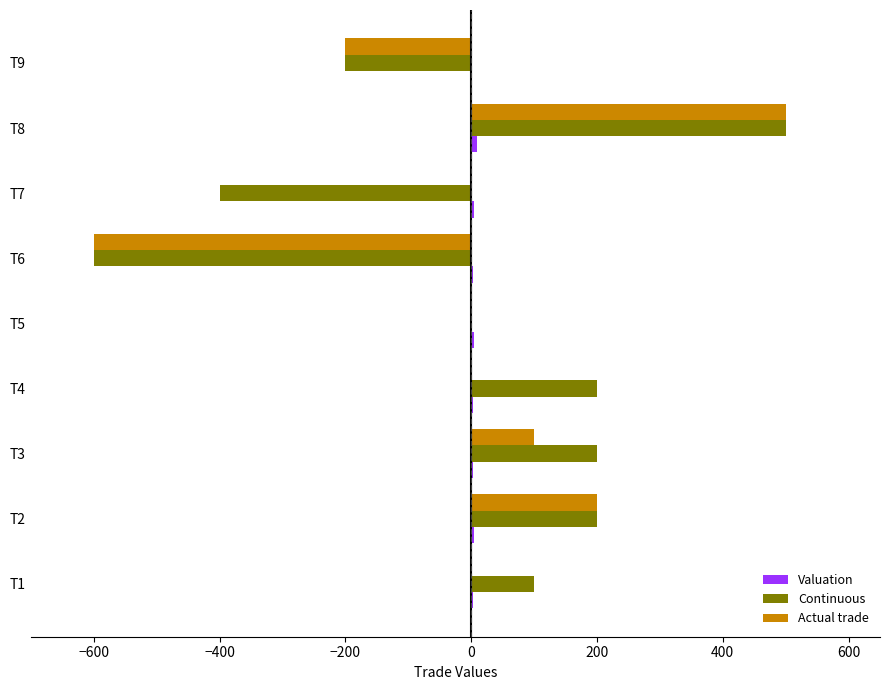

Where is Continuous nearest to the value -50?

T5